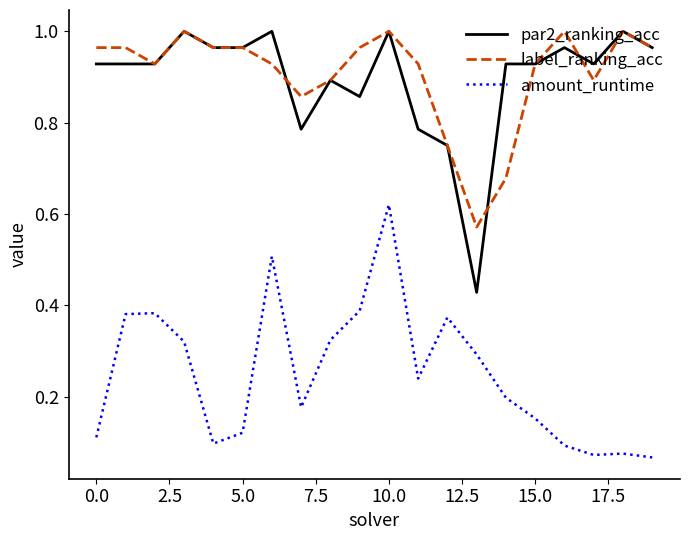

What are all the series names shown in the legend?

par2_ranking_acc, label_ranking_acc, amount_runtime